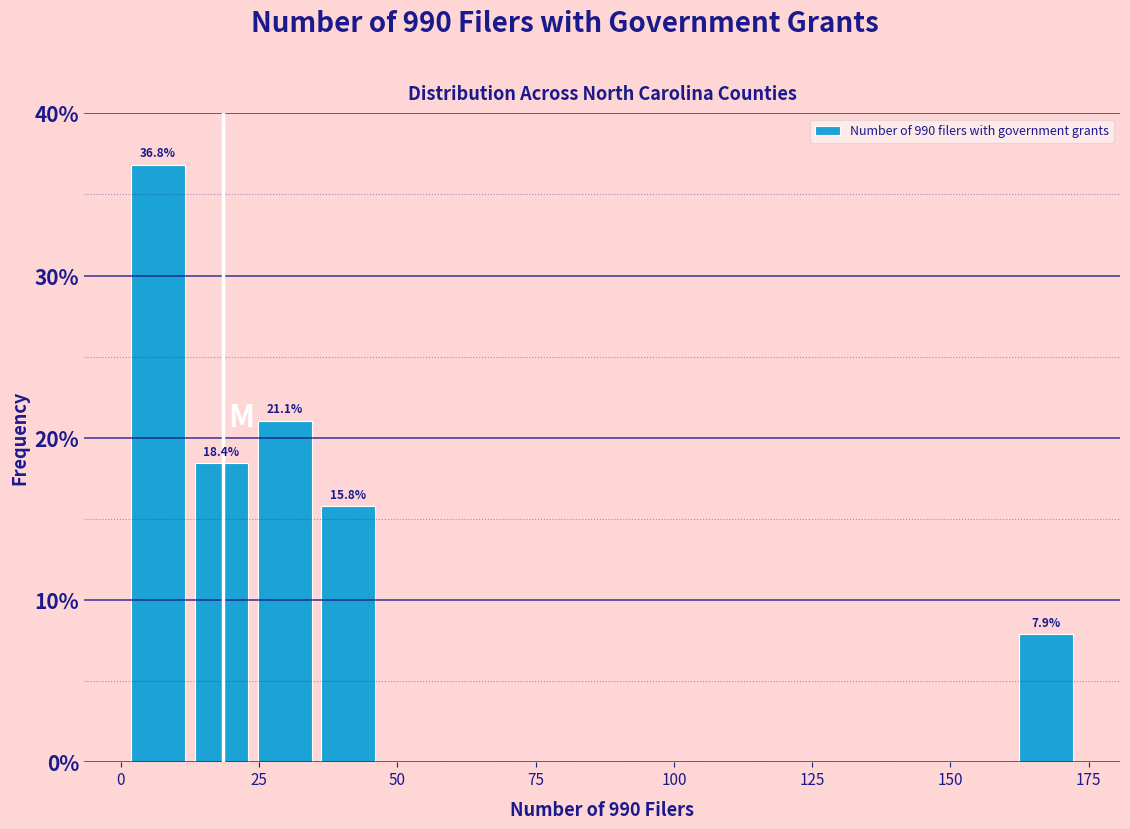

Read against the x-axis, roughly where is the centre of the tallest bar?

5